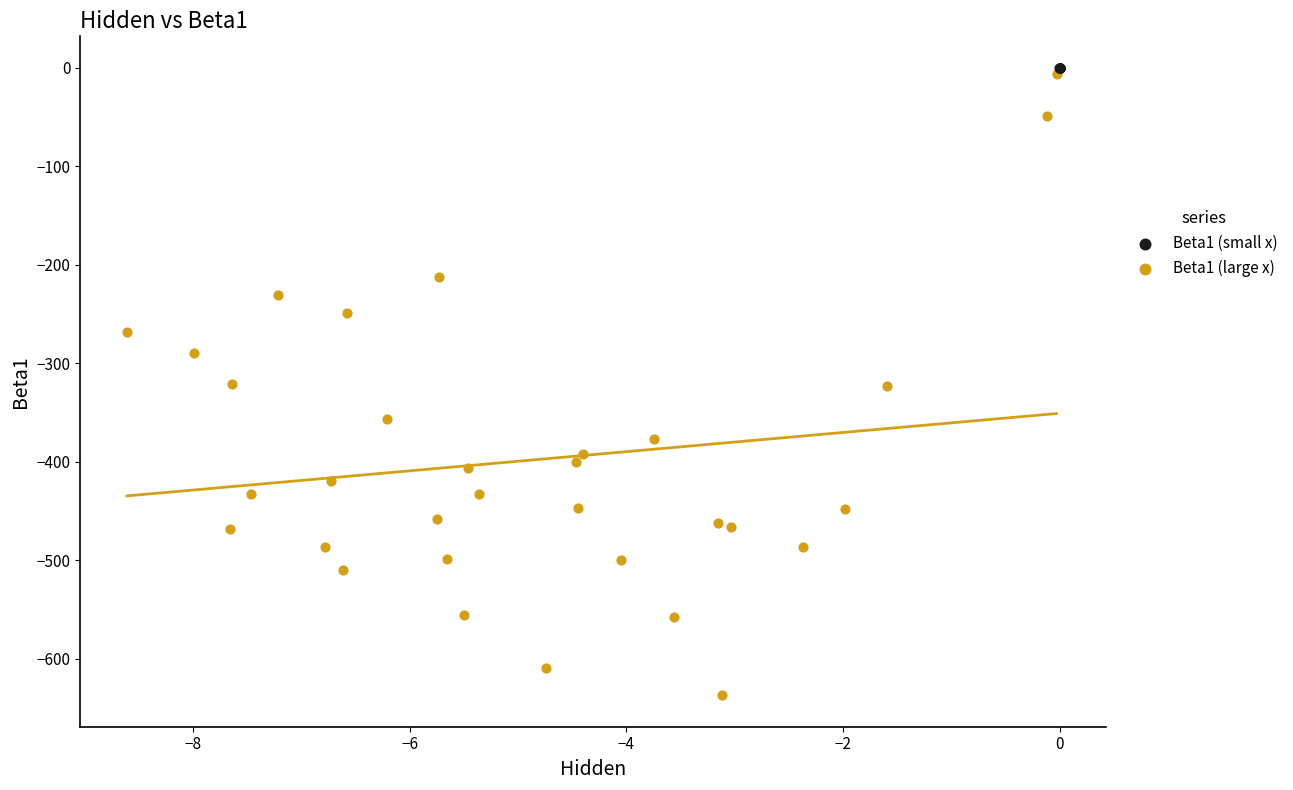

Which series has the widest spread of Y values?

Beta1 (large x)